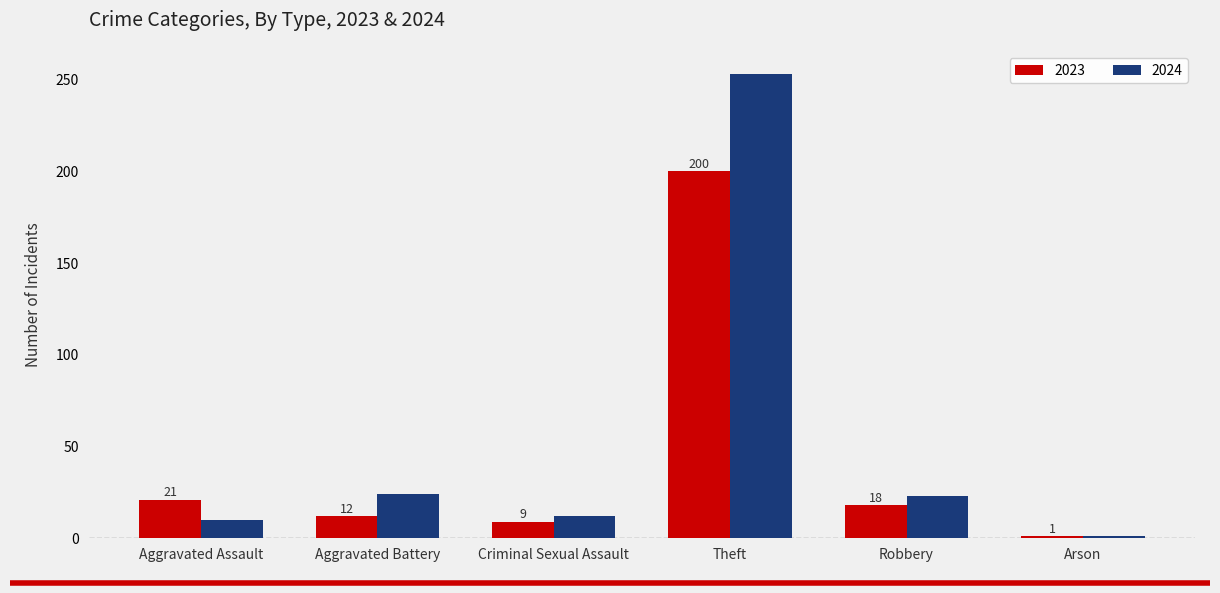

At which label is 2023 closest to 100?

Aggravated Assault